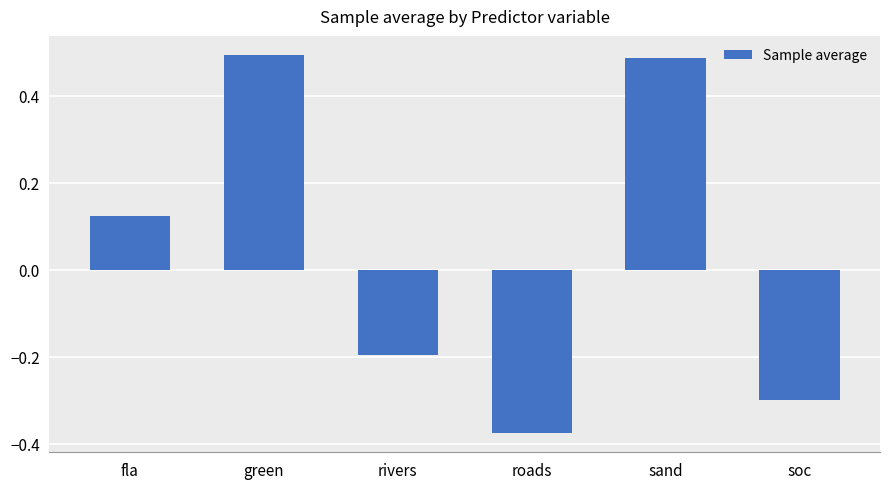

Where is the data nearest to the value 0?

fla